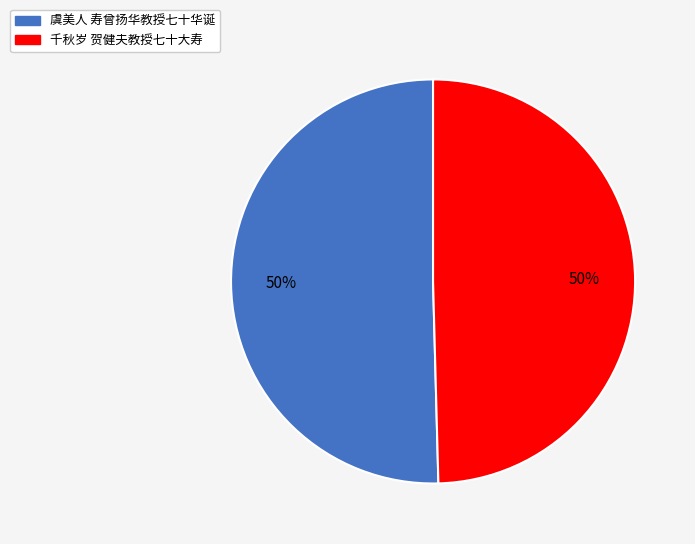

Do 虞美人 寿曾扬华教授七十华诞 and 千秋岁 贺健夫教授七十大寿 together represent more than half of the pie?

Yes